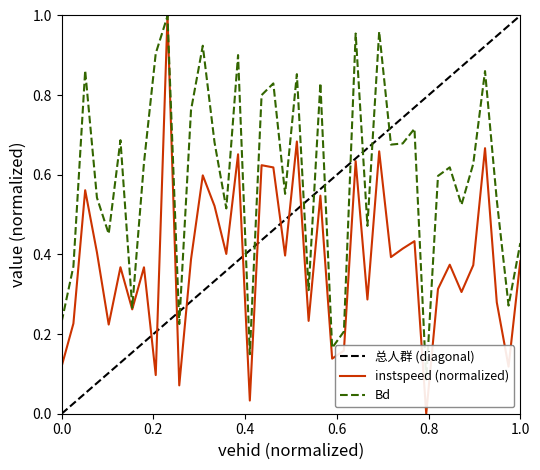

In instspeed, how many points are lower than both neighbors (excluding endpoints)?

14